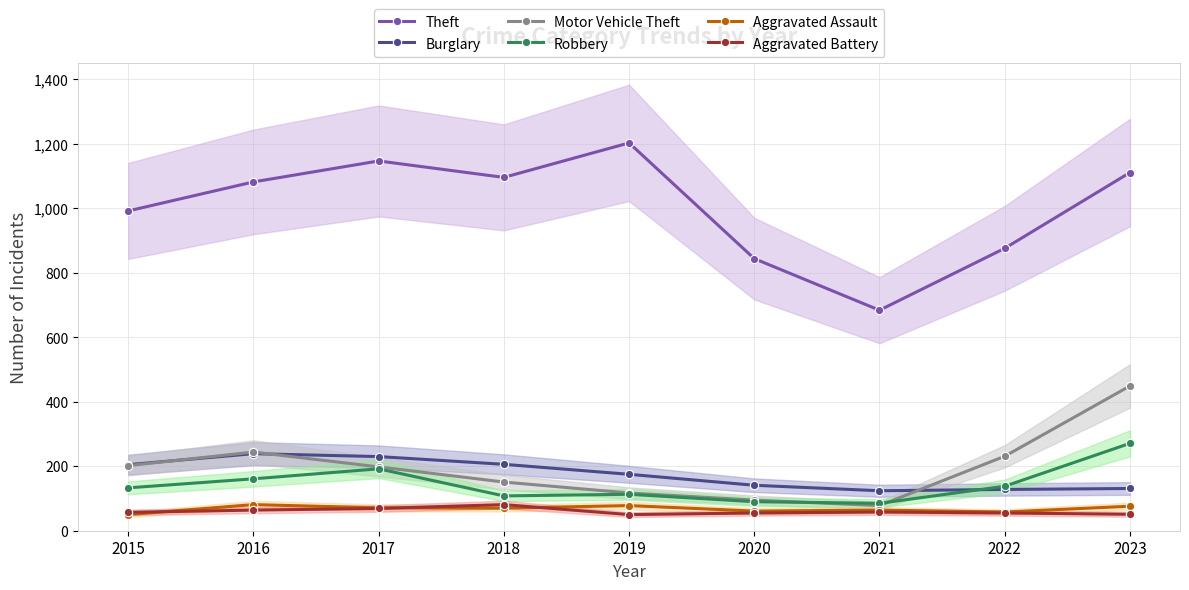

Which series has the largest total across all categories?

Theft